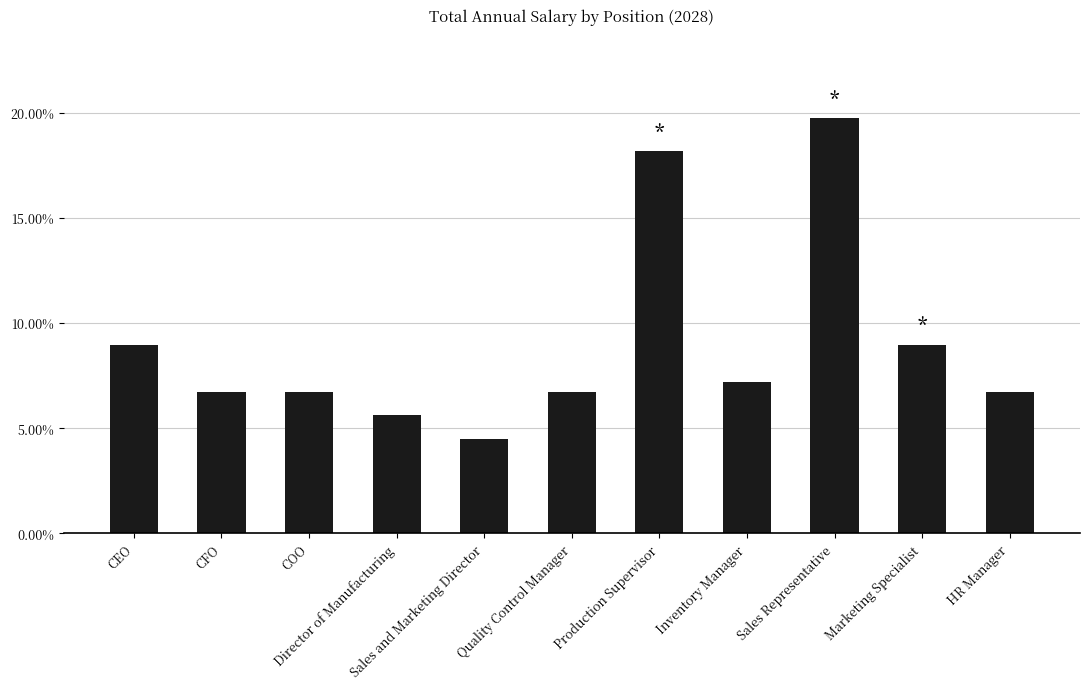

What is the difference between the maximum and second lowest values?

0.1